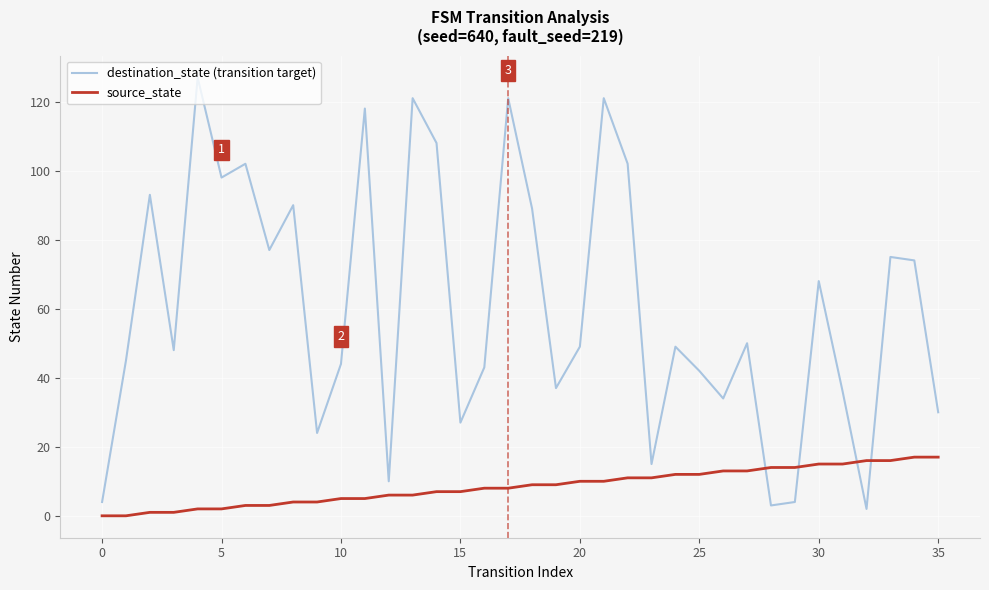

Is this an area chart (filled region under the line)?

No